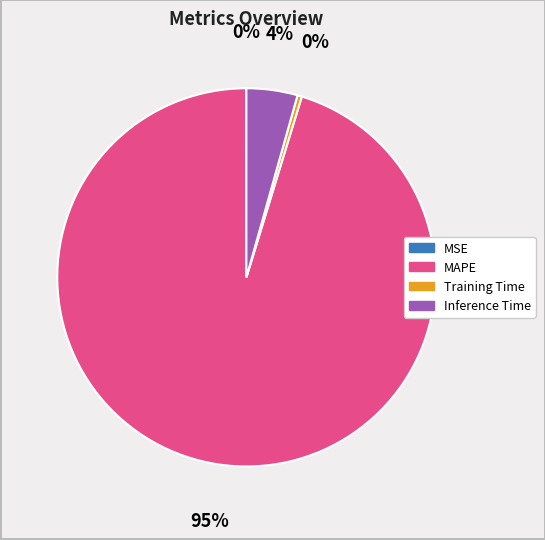

To the nearest percent, what is the average slice percentage?

25%